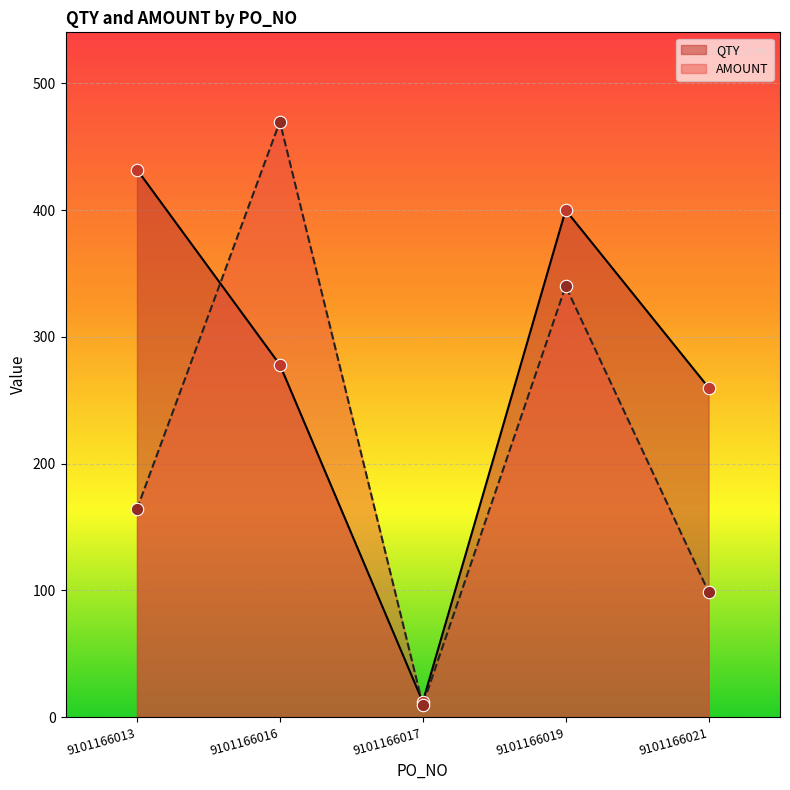

Which series has the largest total across all categories?

QTY